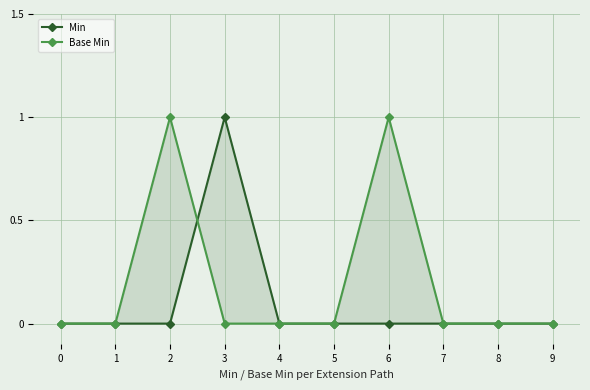

How many distinct data groups are displayed?

2